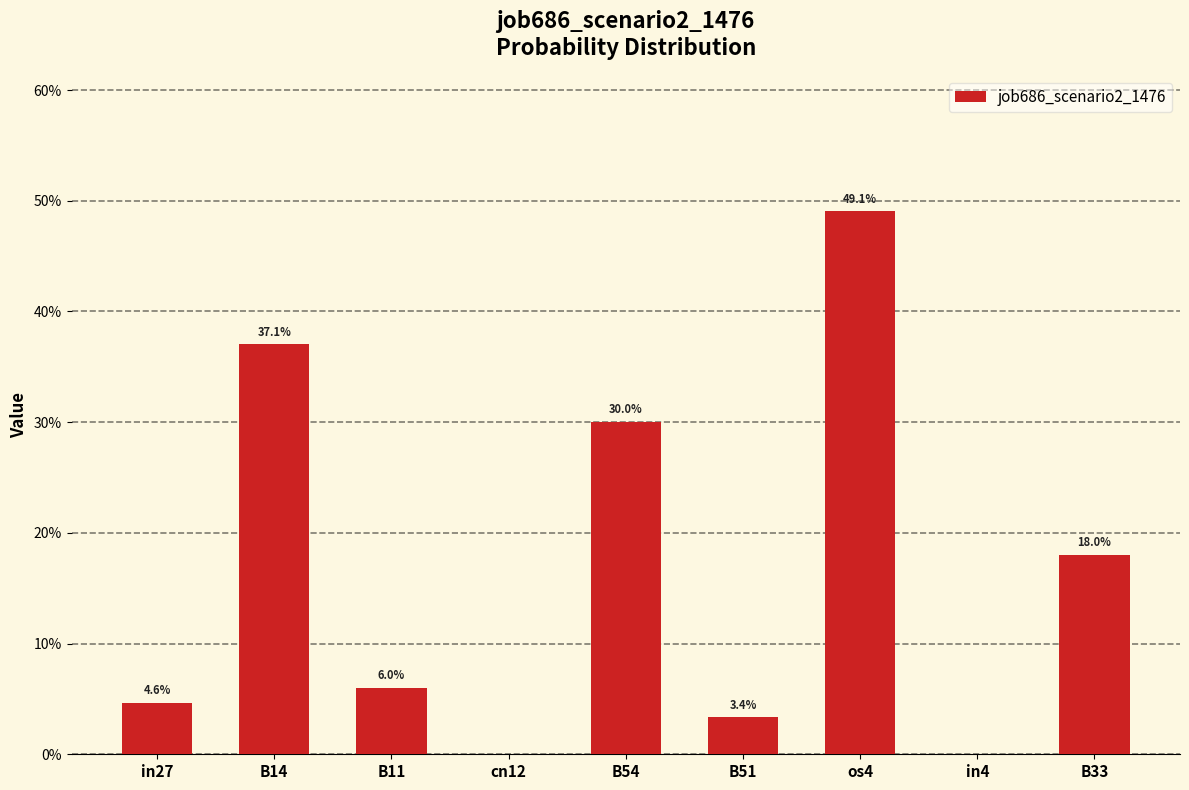

What is the maximum value shown in the chart?

0.5